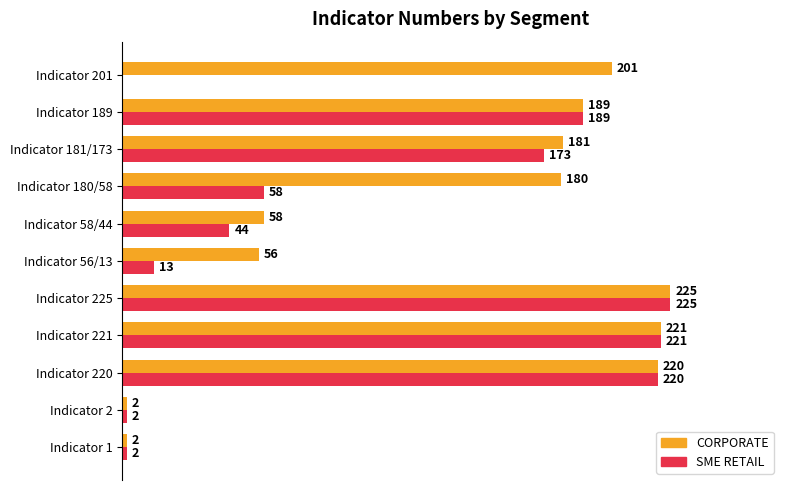

Between Indicator 220 and Indicator 201, which series saw the biggest shift?

SME RETAIL